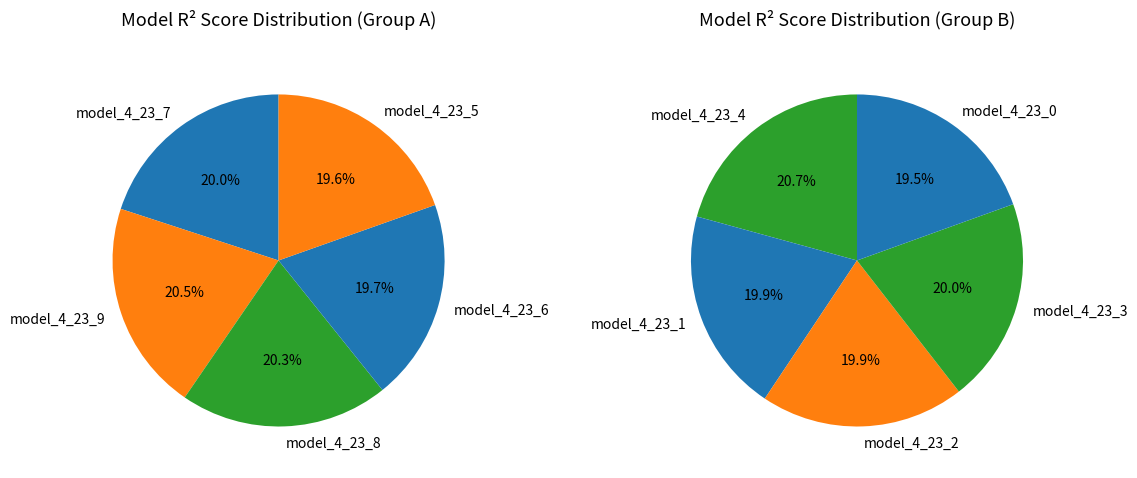

Count the number of slices in the pie.

10